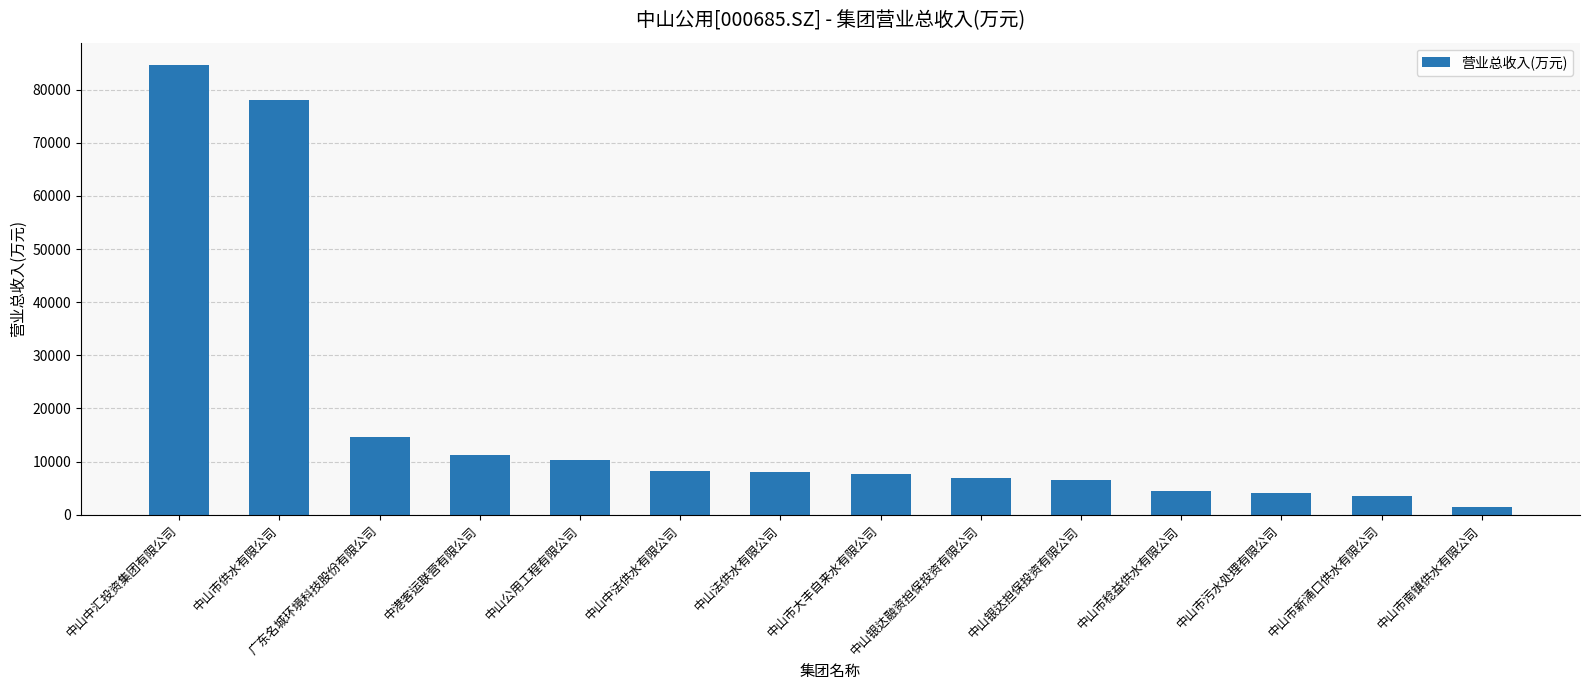

What position from the right is 中山市大丰自来水有限公司?

7